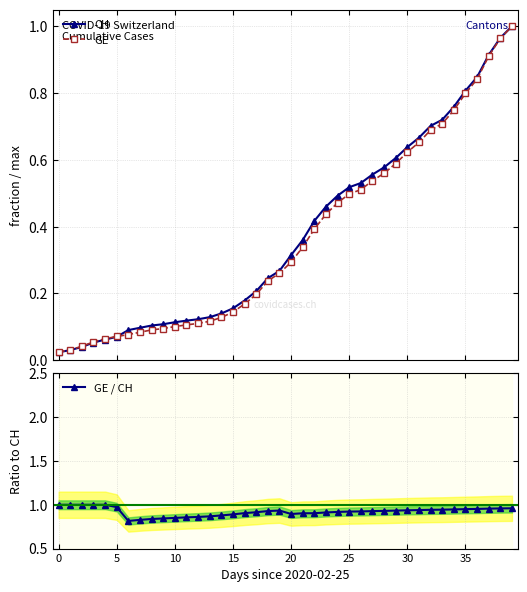

What is the approximate value of CH at 13?

0.1